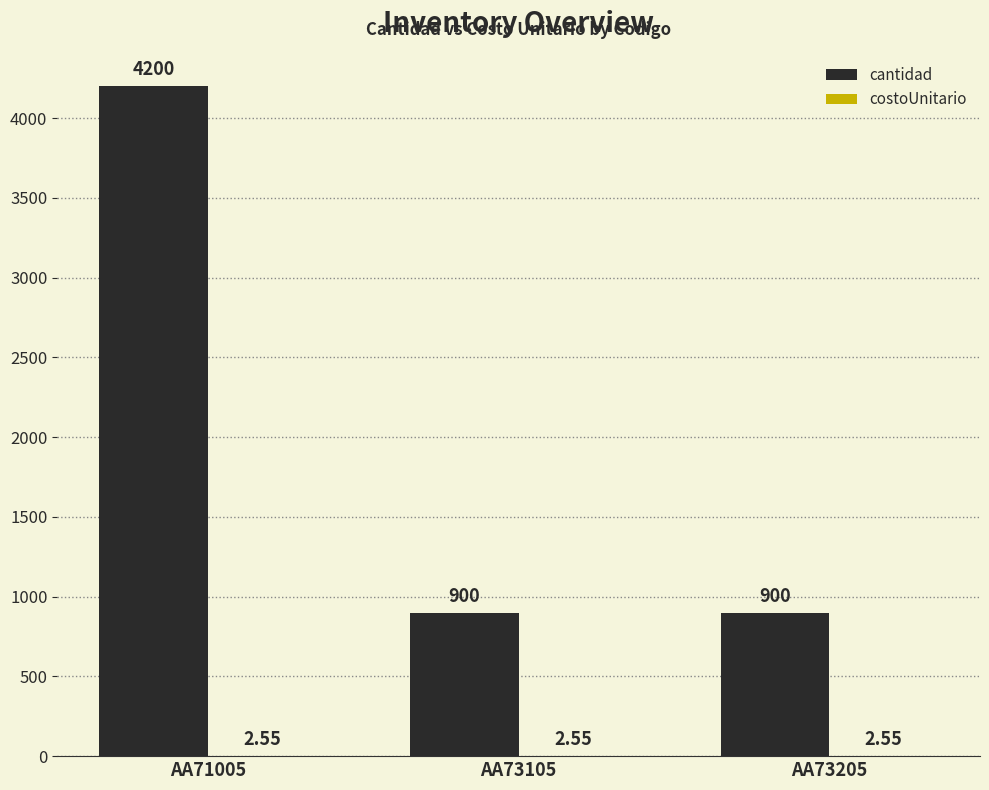

Between AA71005 and AA73205, which series saw the biggest shift?

cantidad